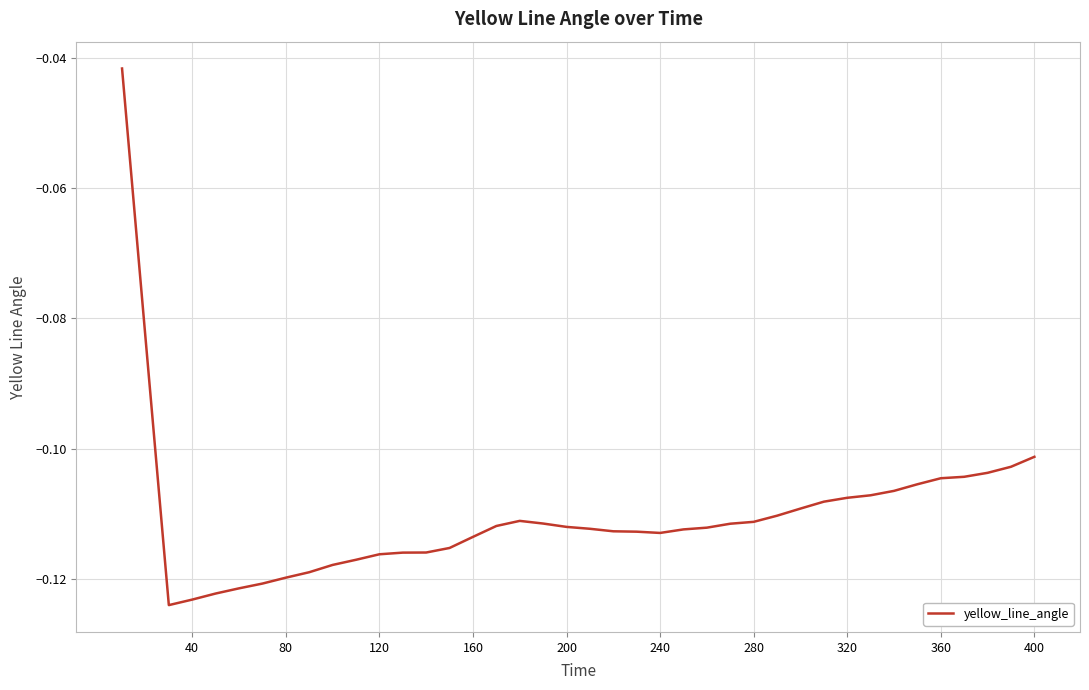

How many lines are shown in the chart?

1